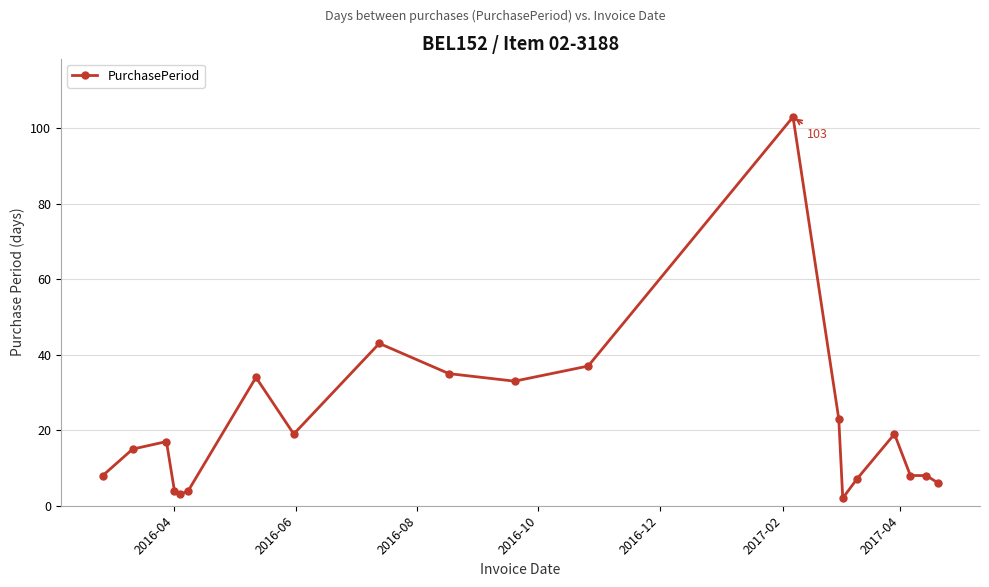

True or false: the data has more than 0 interior local peaks.

True